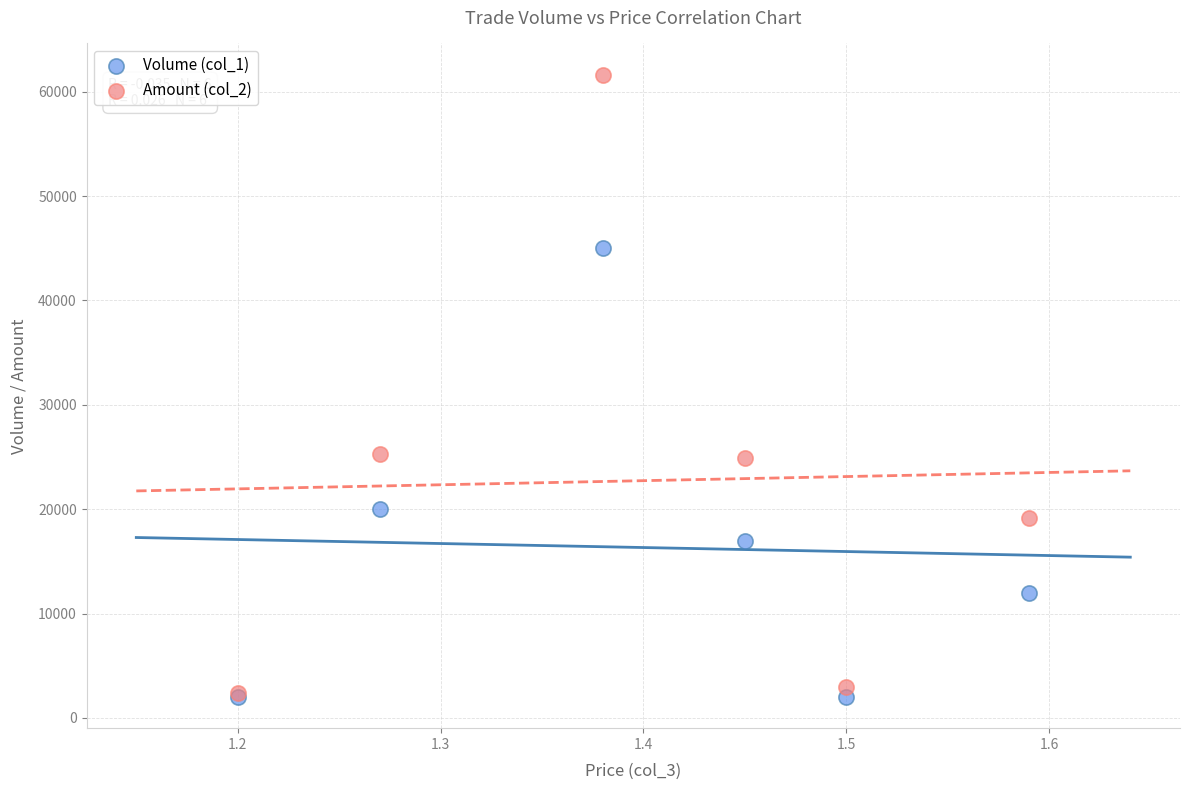

What are all the series names shown in the legend?

Volume (col_1), Amount (col_2)